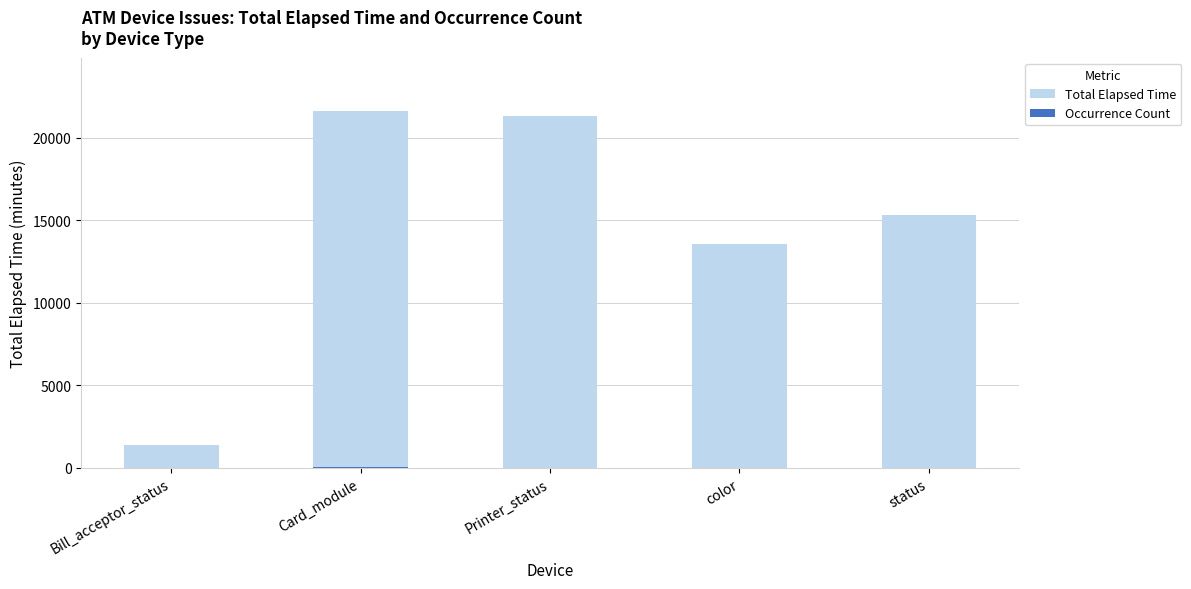

Which series has the largest total across all categories?

Total Elapsed Time